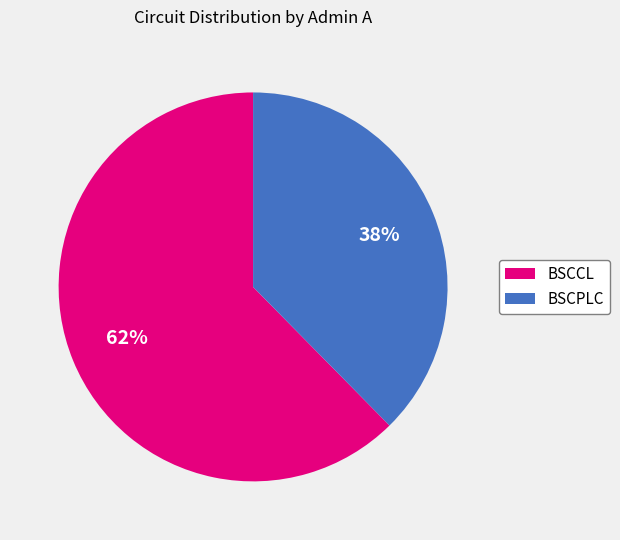

What is the smallest slice in the pie chart?

BSCPLC